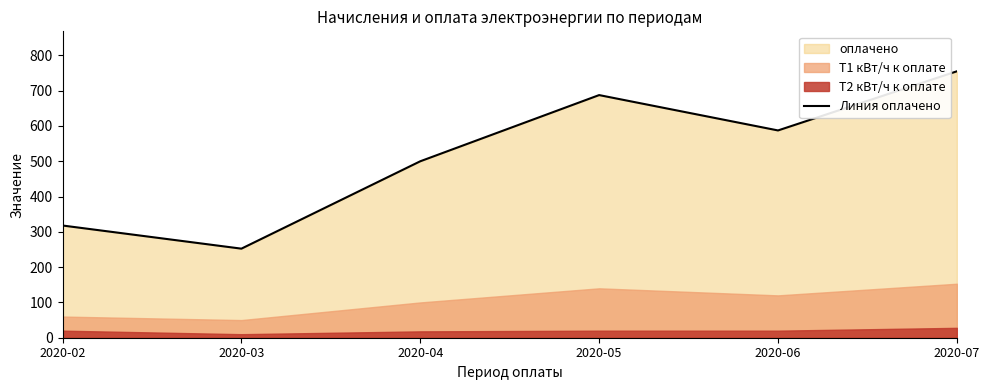

Reading right to left, what are all the values shown in this chart?

755.0	587.4	687.6	500.0	252.4	318.0